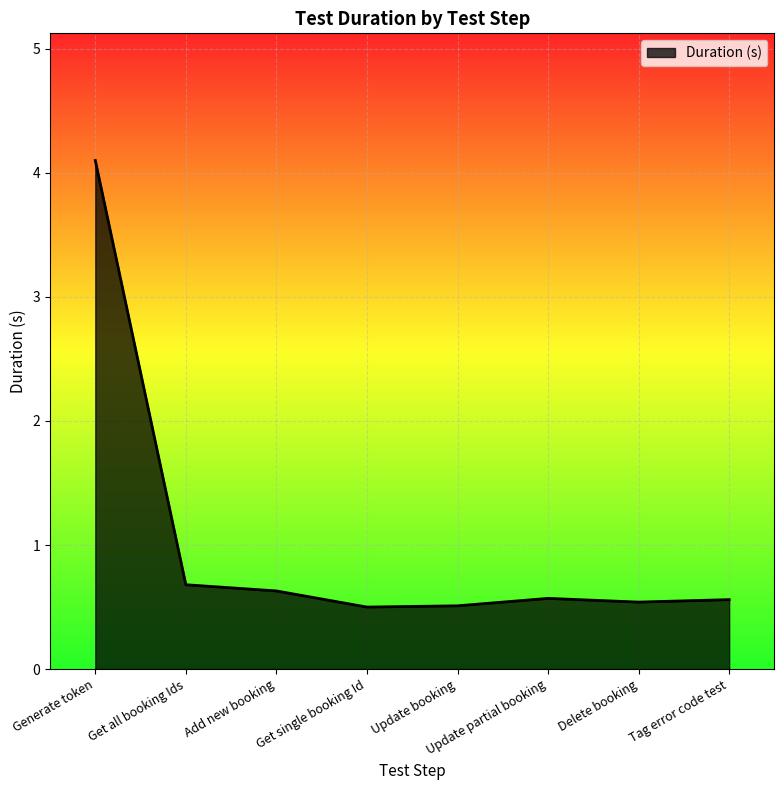

What is the difference between the maximum and minimum values?

3.6